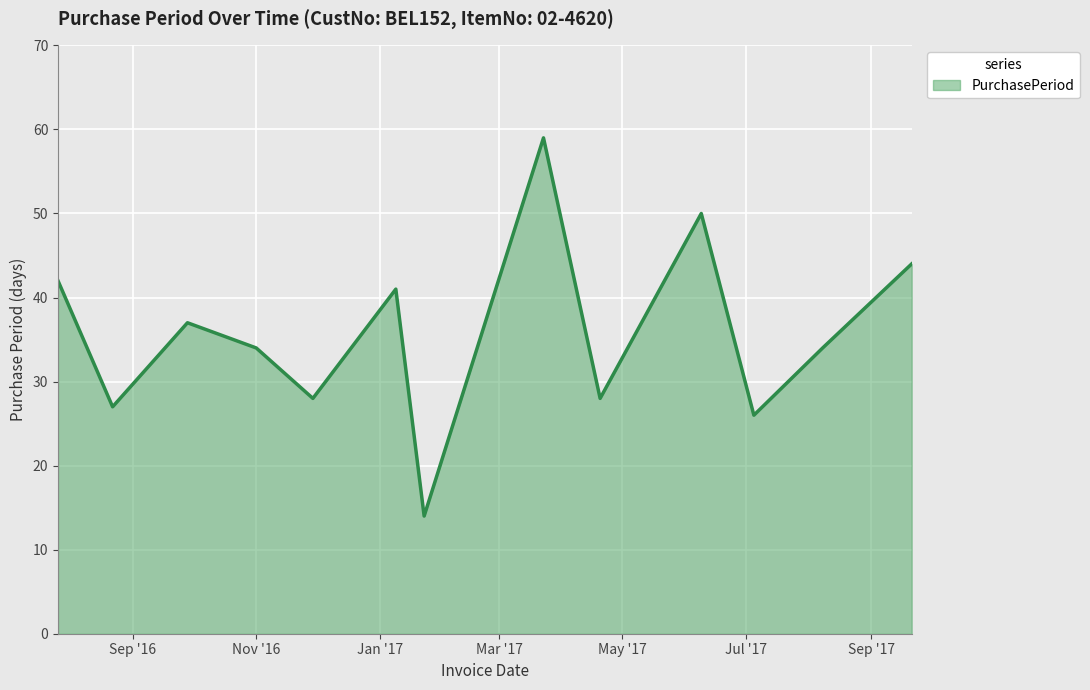

What is the maximum value shown in the chart?

59